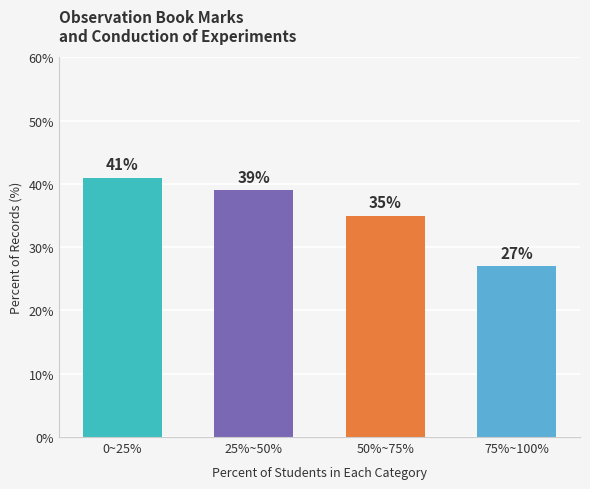

The chart shows a value of 62 at 50%~75%. True or false?

False